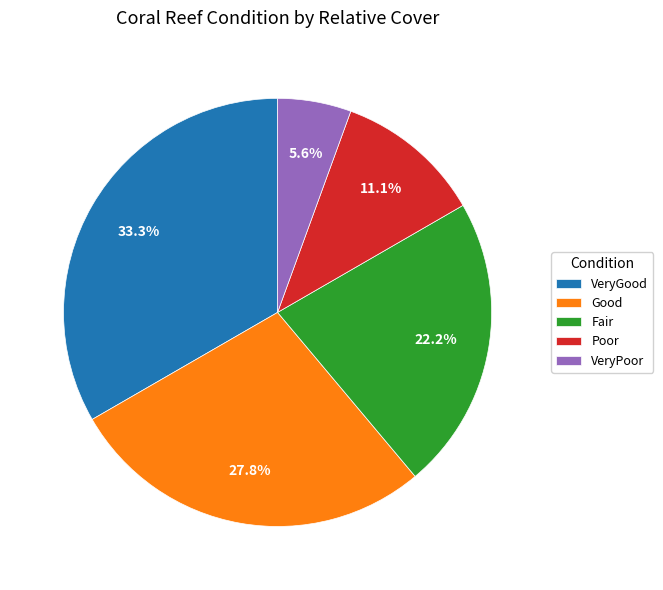

To the nearest percent, what portion does VeryPoor represent?

6%